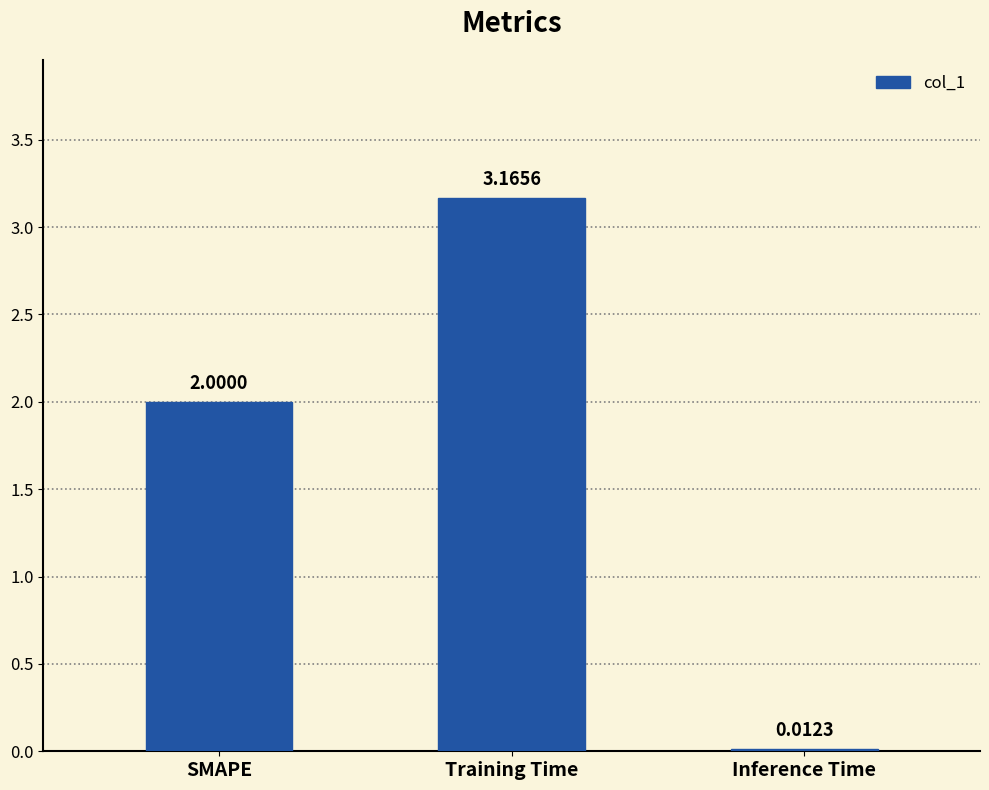

Does the chart contain any negative values?

No